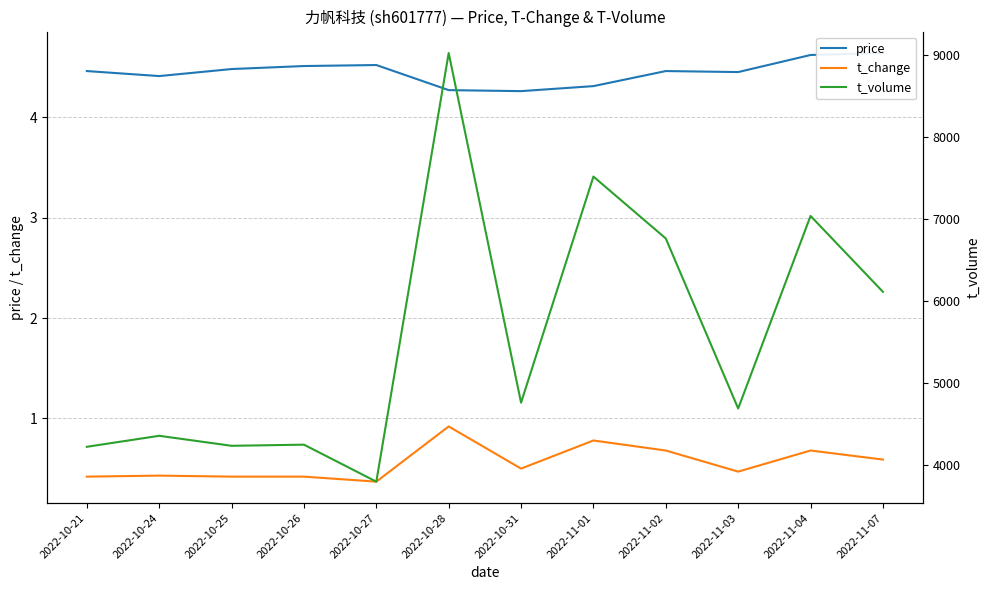

In price, how many points are lower than both neighbors (excluding endpoints)?

3